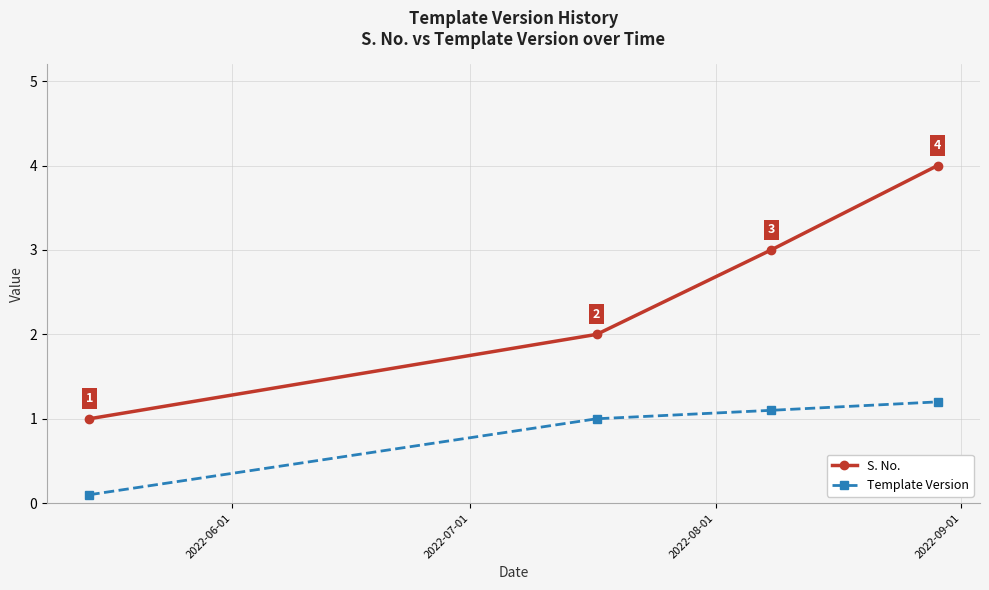

True or false: Template Version has more than 2 interior local peaks.

False